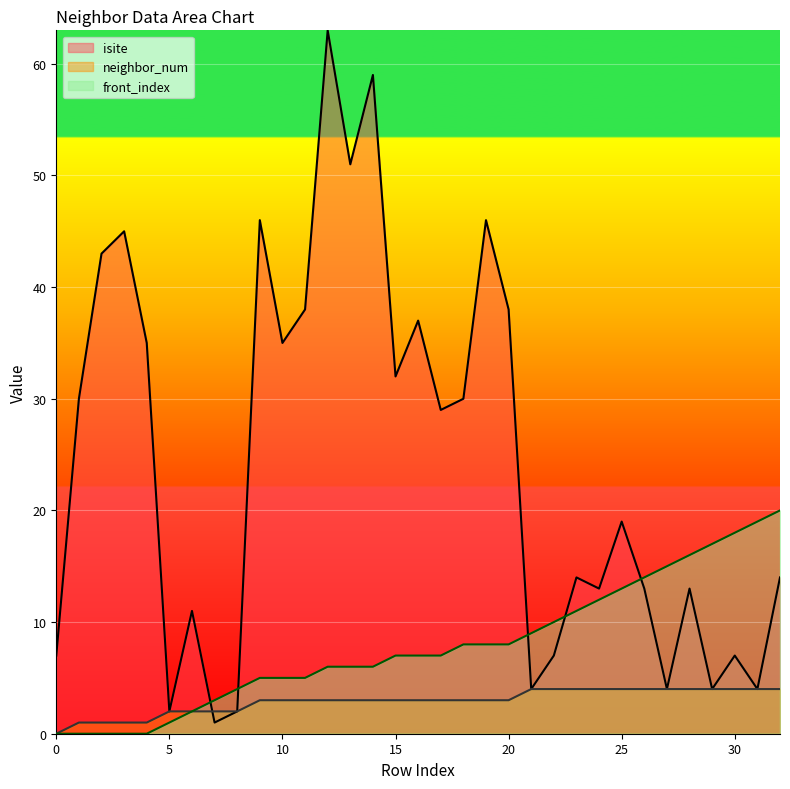

What is the value of the front_index point at the 32nd from the left?

19